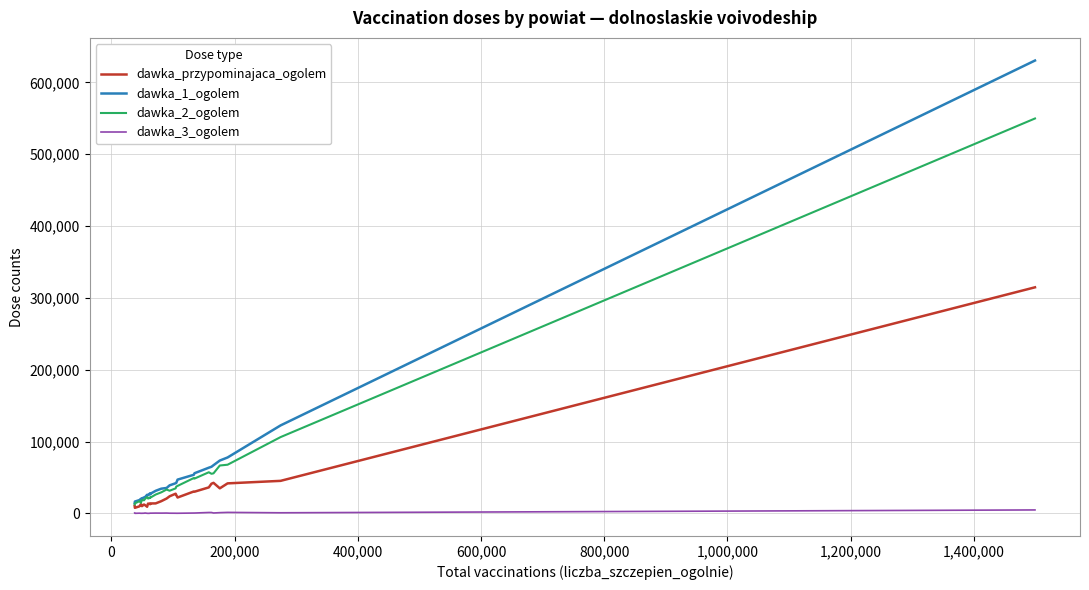

Which series has the widest spread of values?

dawka_1_ogolem